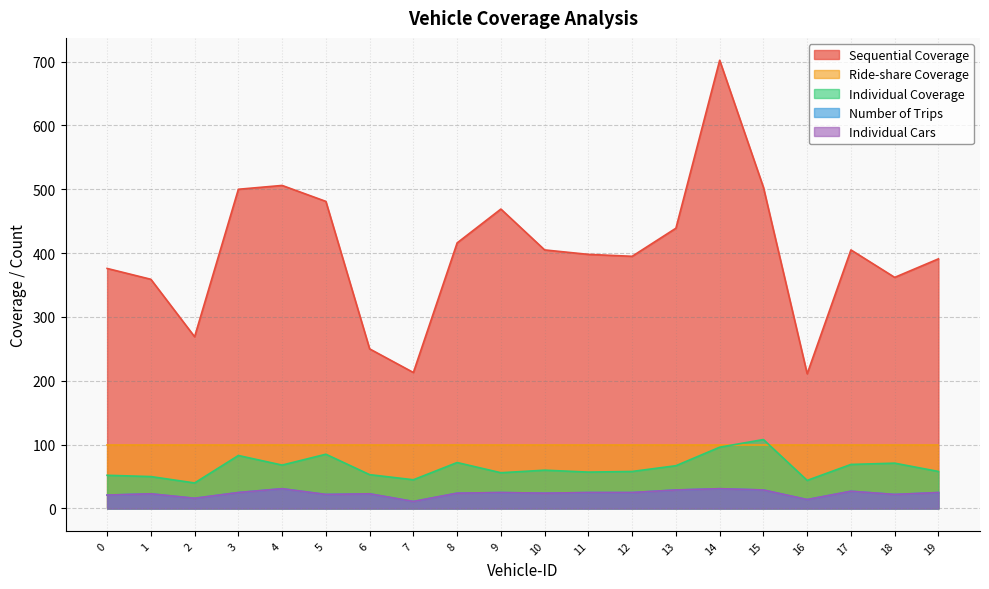

At which category does the chart reach its minimum across all series?

7